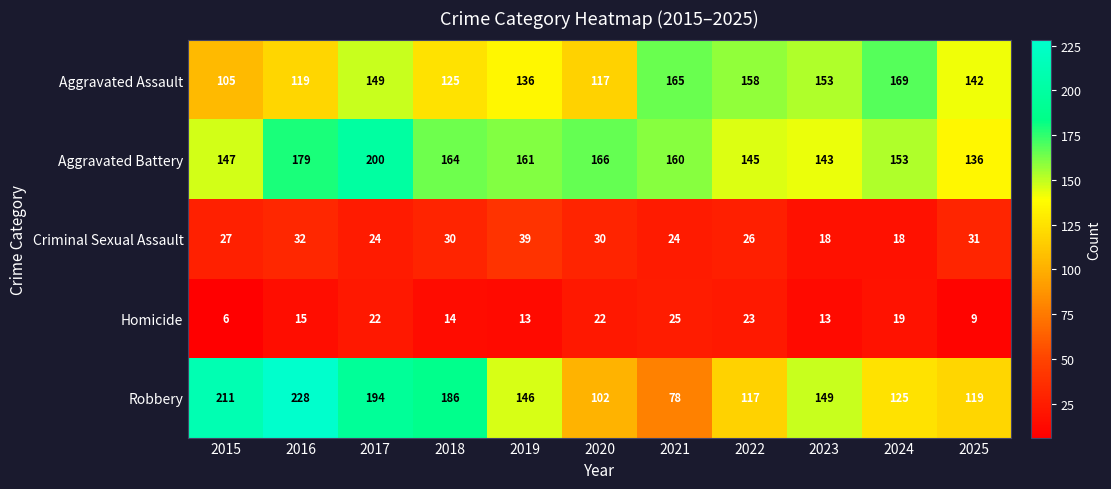

What is the difference between the highest and lowest values at 2018?

172